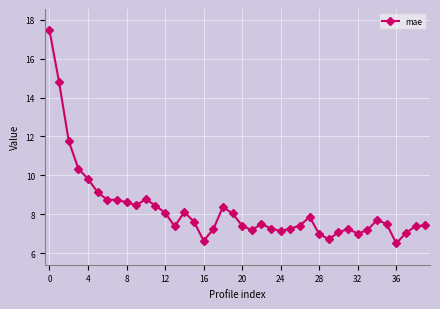

What is the difference between the maximum and minimum values?

11.0